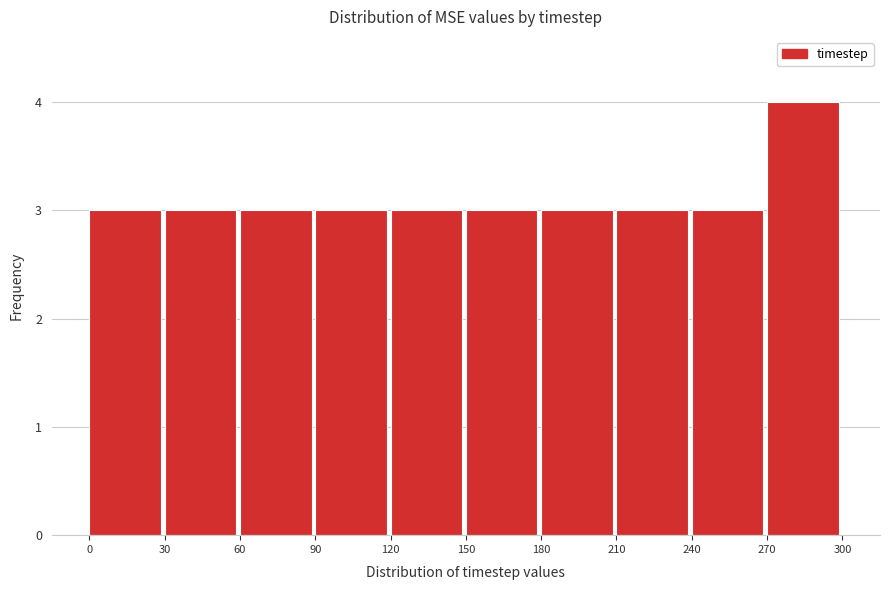

How tall is the bar that spans 30 to 60 on the x-axis? The values are not printed on the chart, so give them approximately, as read against the axis.

3